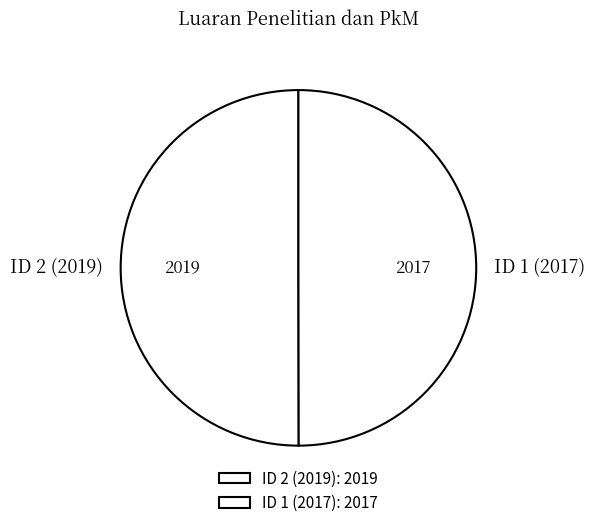

What is the ratio of the value at ID 2 (2019) to the value at ID 1 (2017)?

1.0